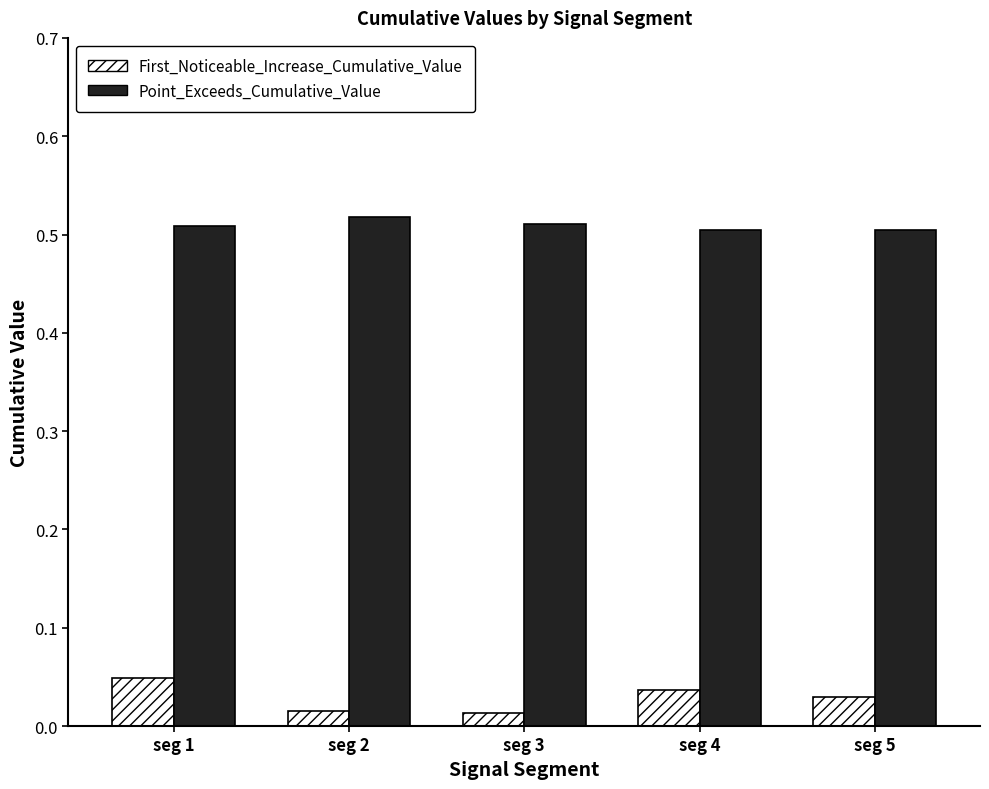

Rank the series at seg 3 from highest to lowest value.

Point_Exceeds_Cumulative_Value, First_Noticeable_Increase_Cumulative_Value